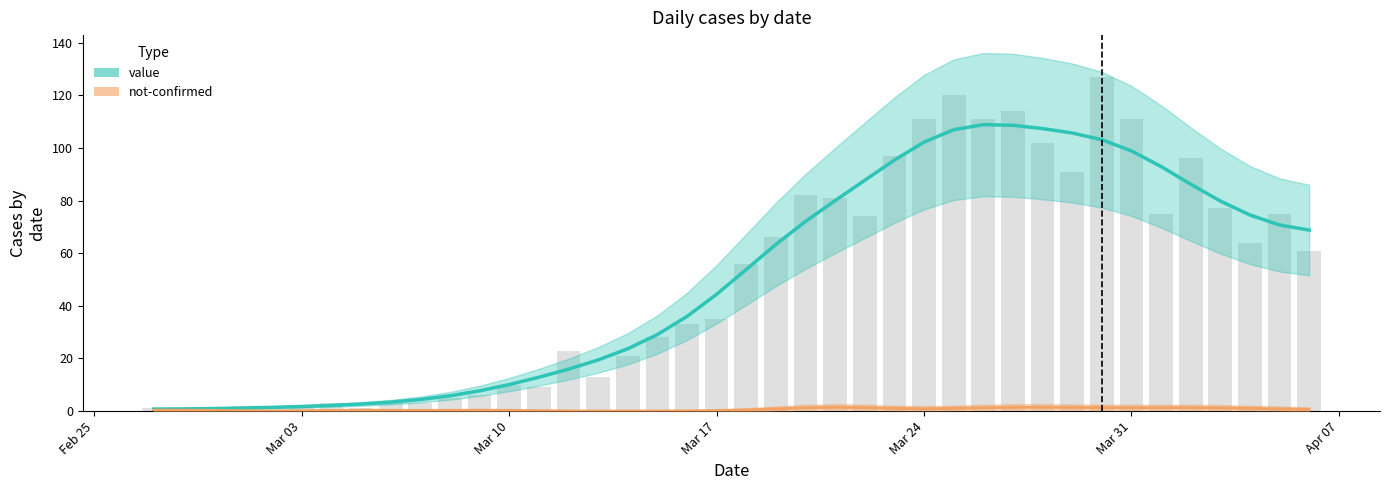

The value at 2020-04-02 is 96. True or false?

True